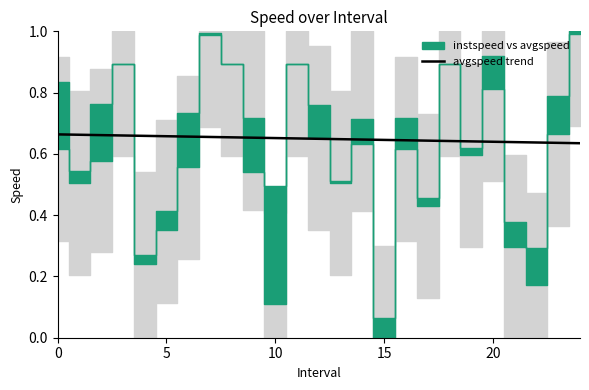

What is the label of the 17th point from the left?

16